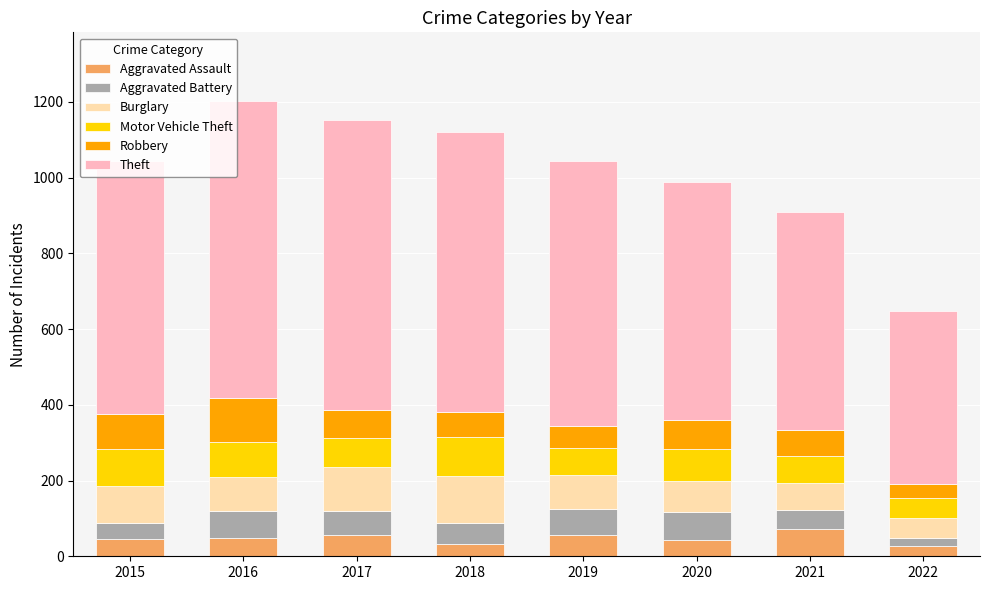

What is the total value across all series at 2015?

1045